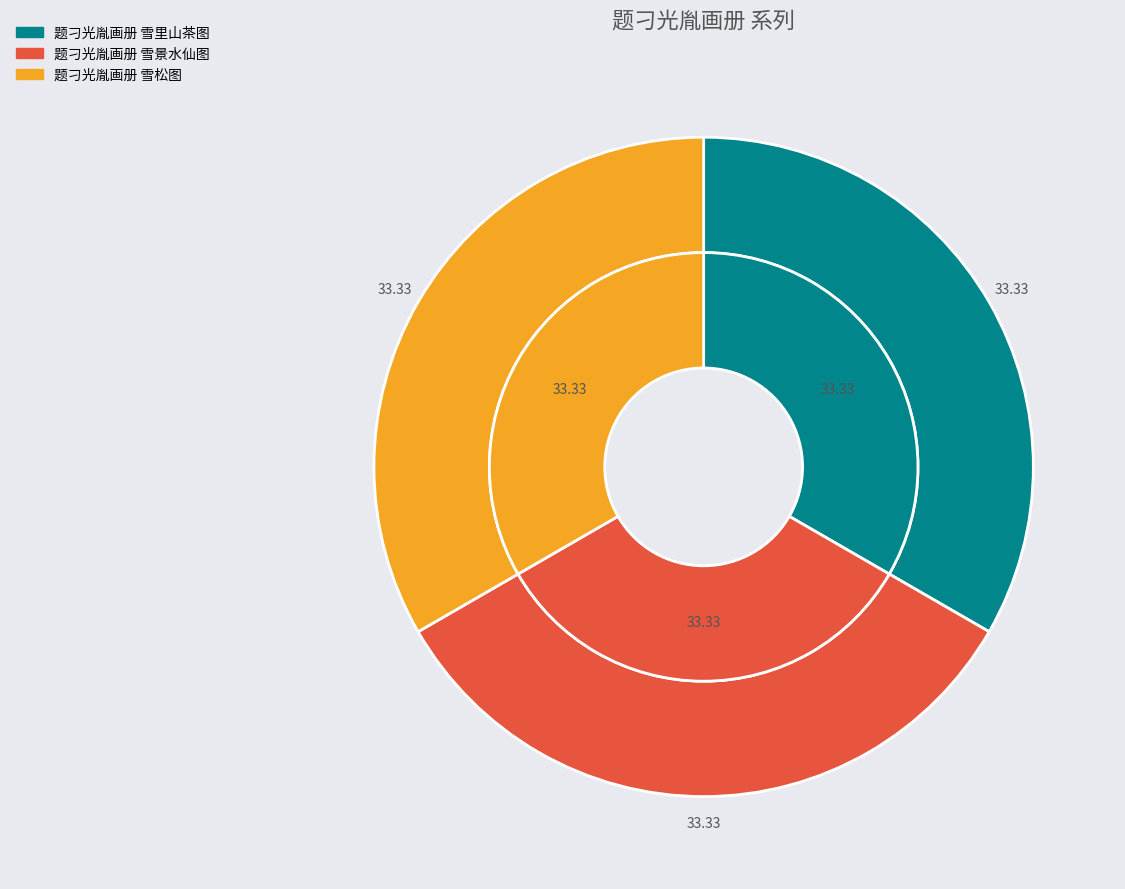

Is it true that 题刁光胤画册 雪里山茶图 is 33% of the pie?

True